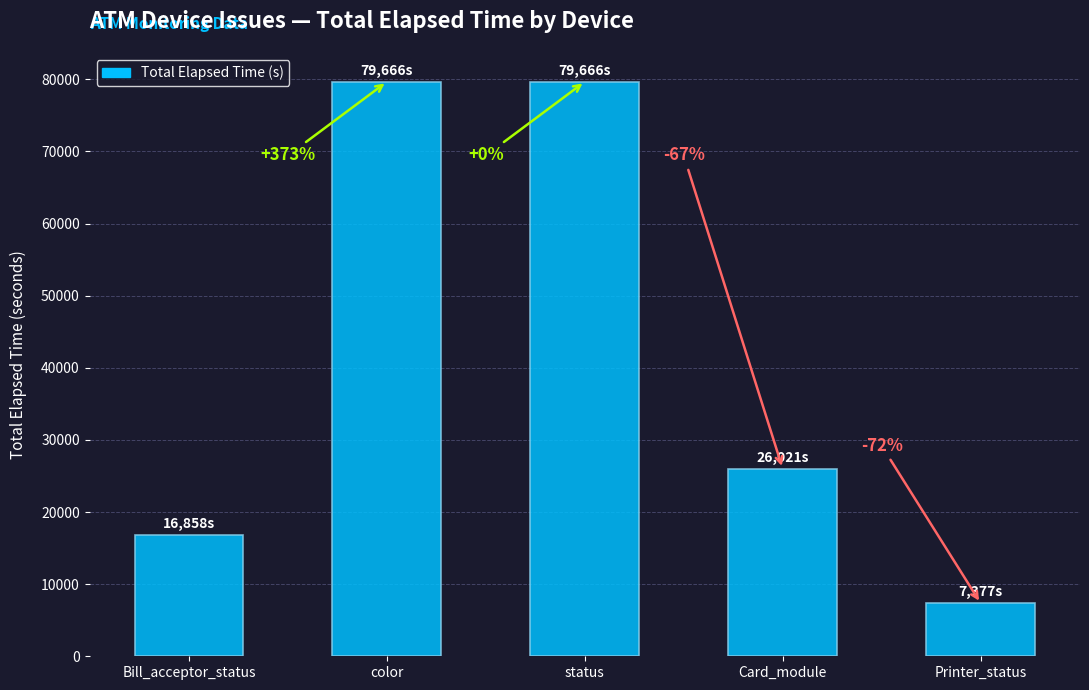

Is it true that the value at Bill_acceptor_status is 9128?

False